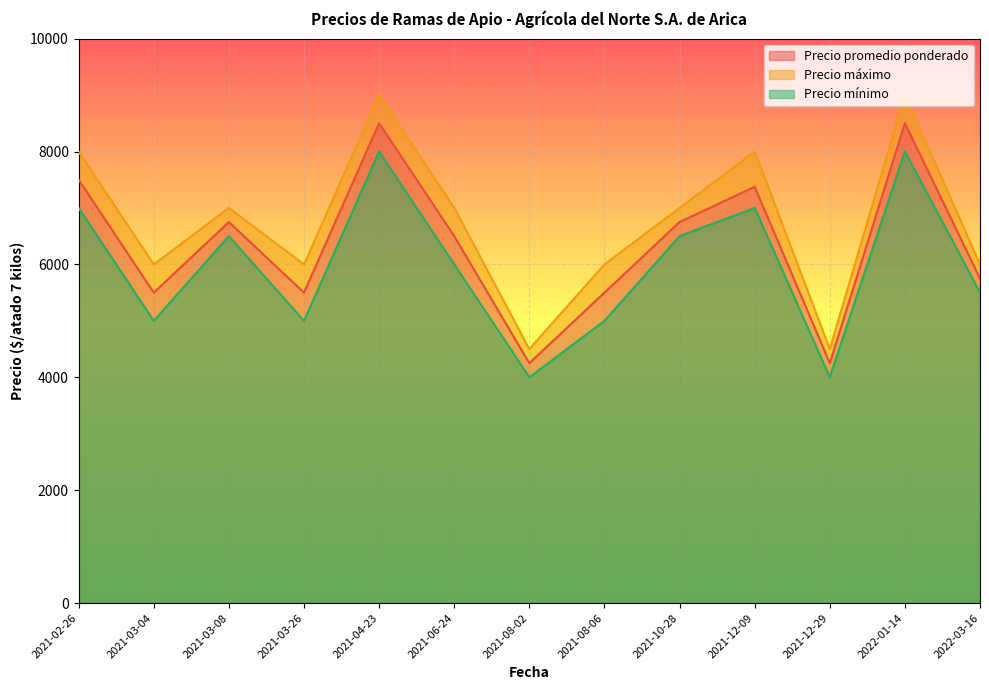

What is the minimum value for Precio promedio ponderado?

4250